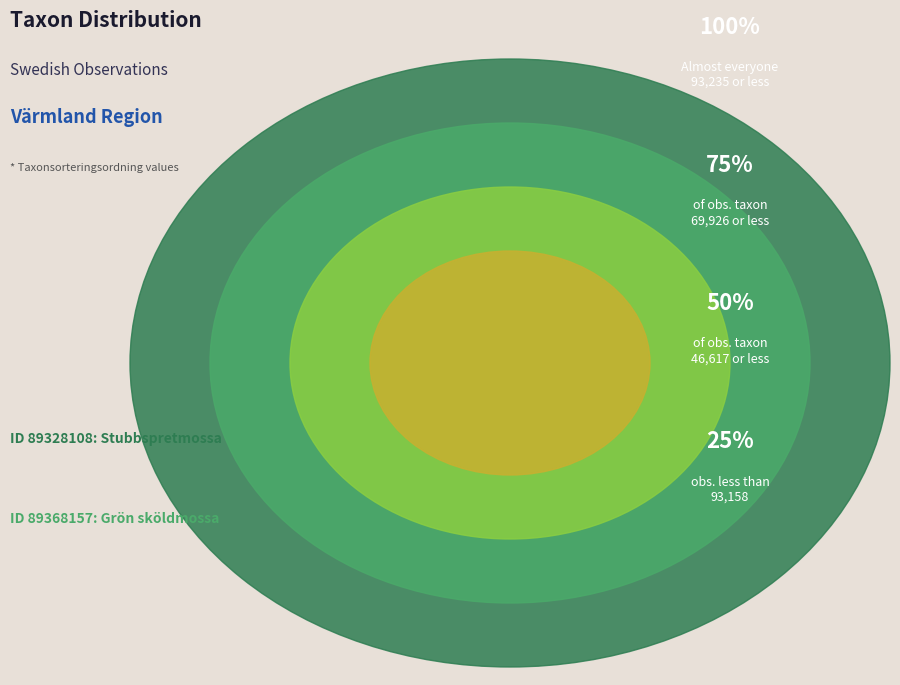

Which category accounts for the majority?

89368157